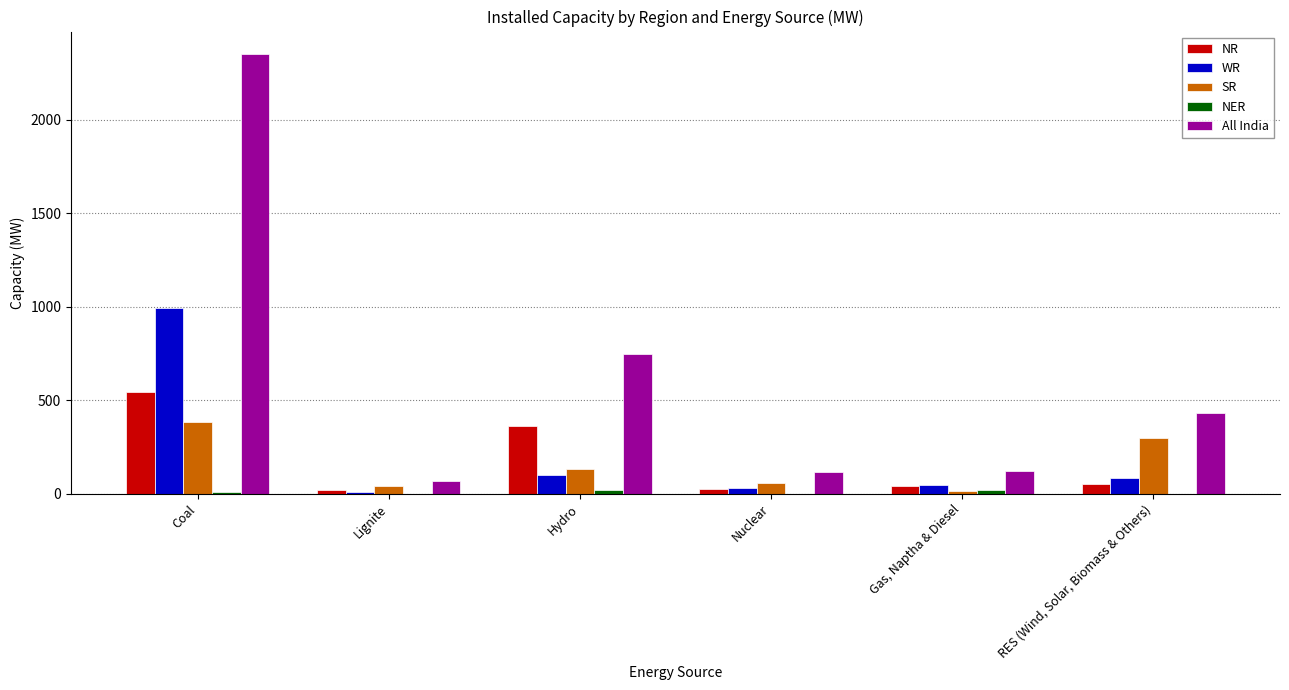

What is the sum of all WR values?

1257